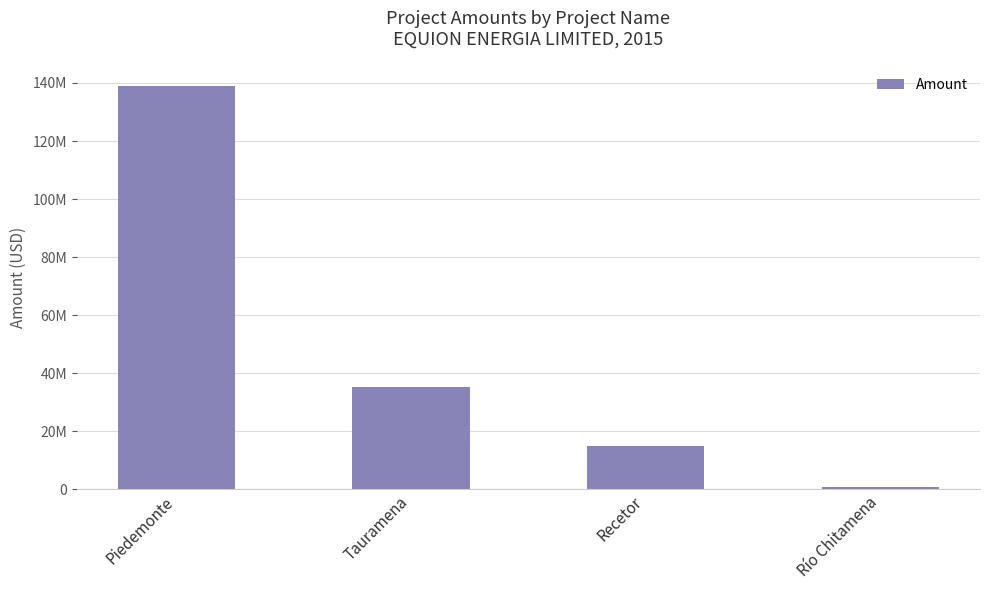

Are the bars horizontal?

No